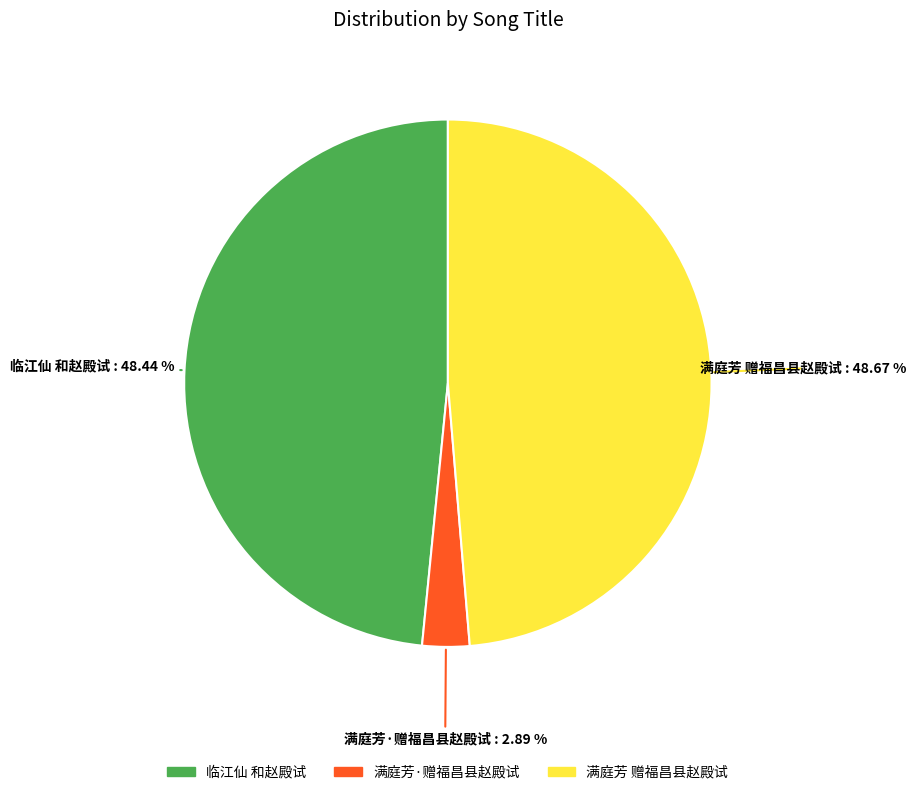

What percentage is the 临江仙 和赵殿试 slice, to the nearest percent?

48%